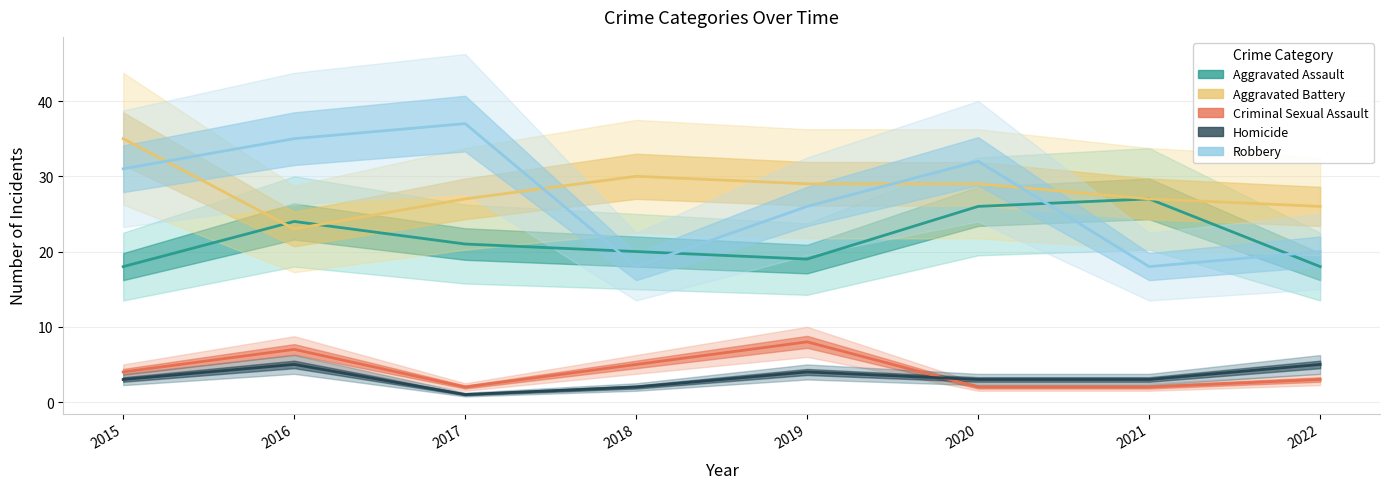

True or false: Aggravated Assault and Homicide cross at least once.

False